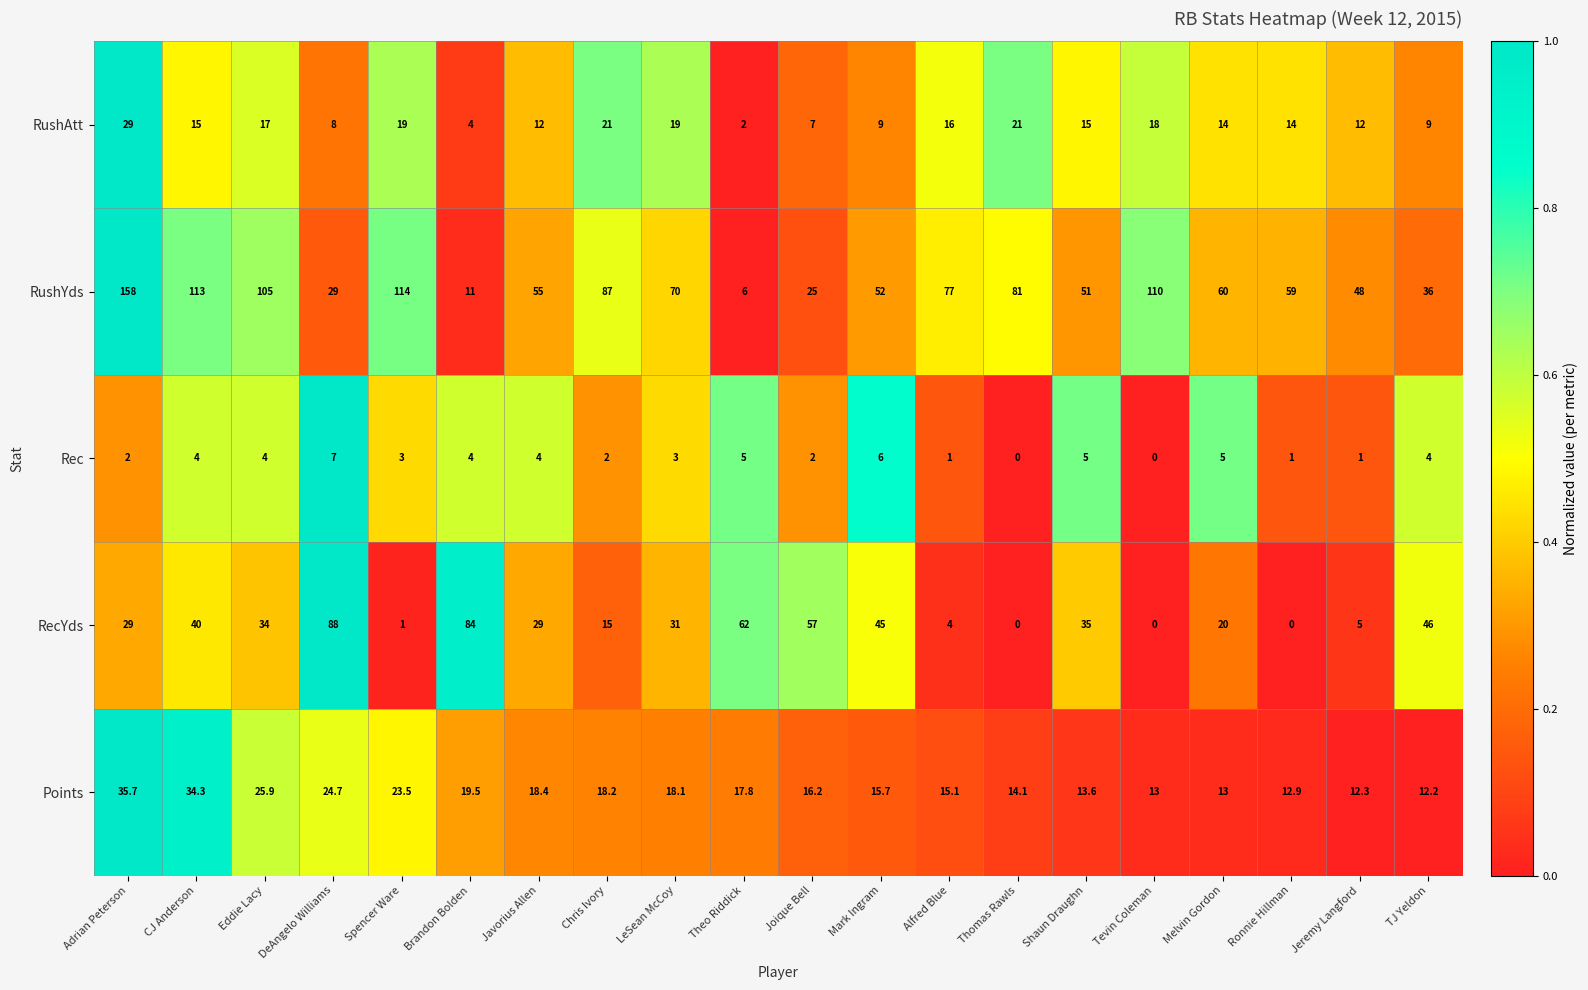

What is the difference between the second highest and second lowest values in the RushYds series?

103.0